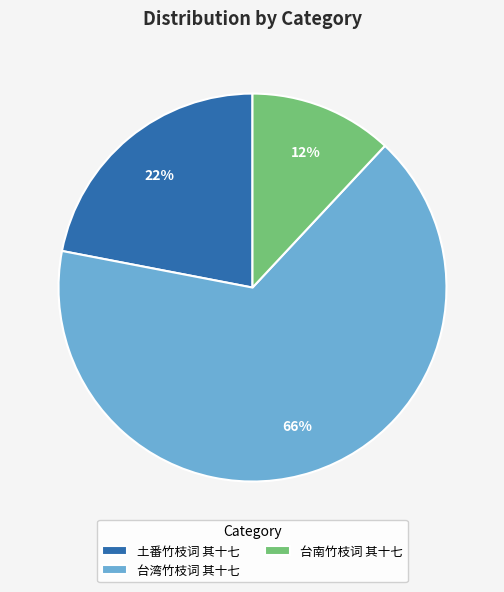

To the nearest percent, what is the average slice percentage?

33%